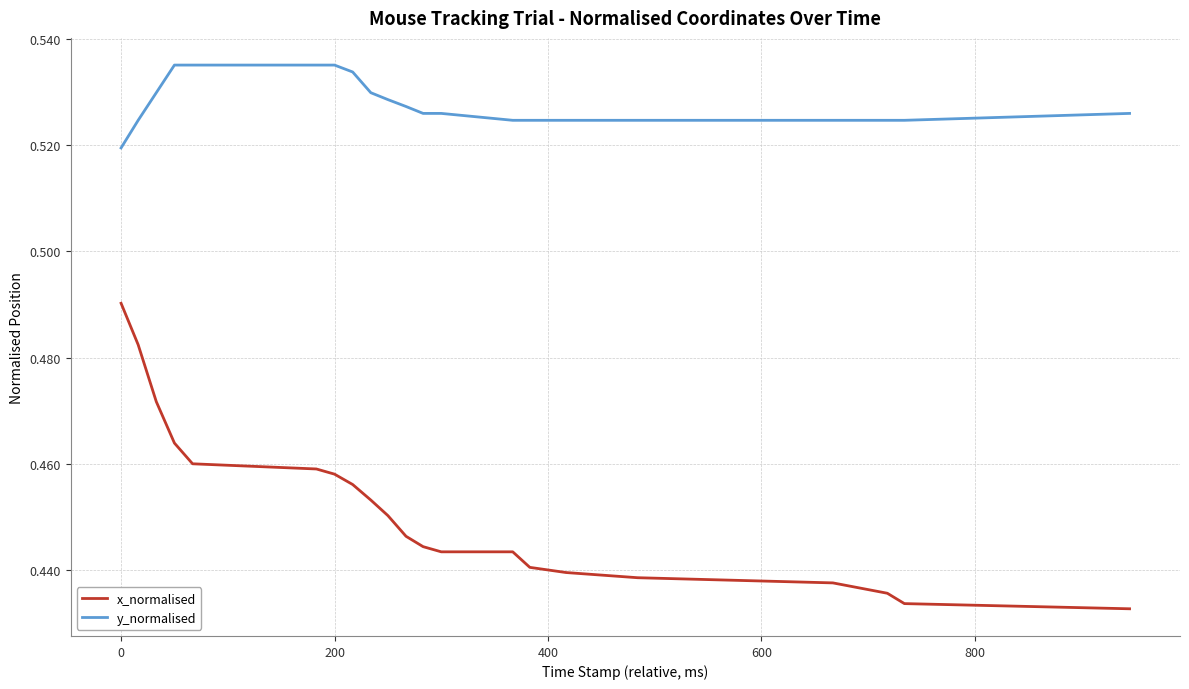

Rank the series by their maximum value, from lowest to highest.

x_normalised, y_normalised